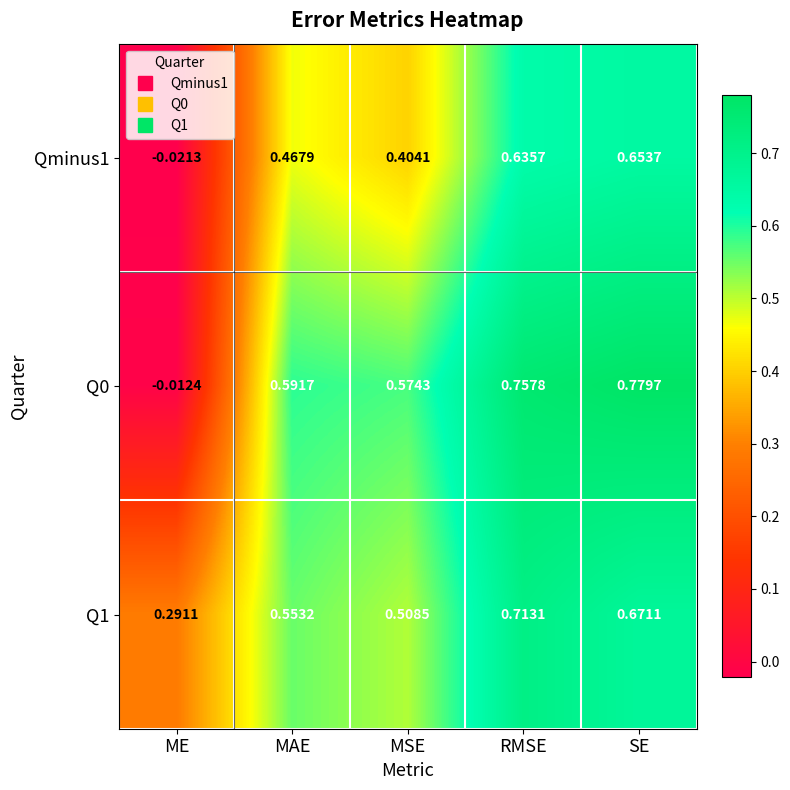

Rank the categories by Q0 value from highest to lowest.

SE, RMSE, MAE, MSE, ME